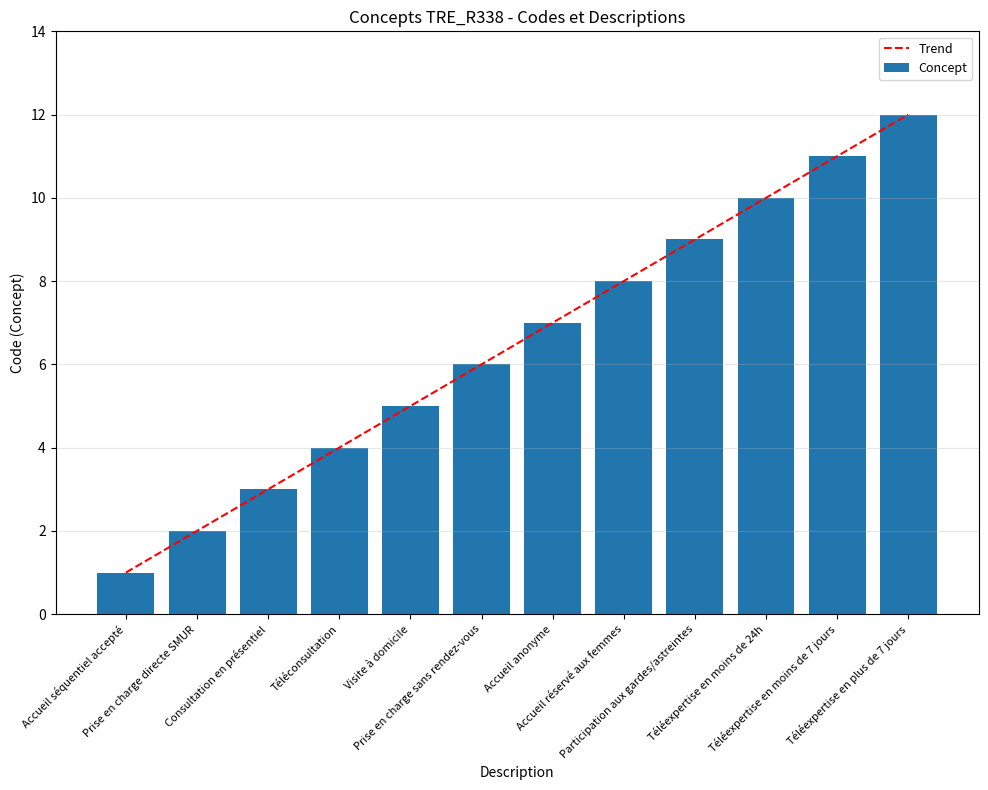

Reading right to left, transcribe all the data shown in this chart.

Trend: Téléexpertise en plus de 7 jours=12.0	Téléexpertise en moins de 7 jours=11.0	Téléexpertise en moins de 24h=10.0	Participation aux gardes/astreintes=9.0	Accueil réservé aux femmes=8.0	Accueil anonyme=7.0	Prise en charge sans rendez-vous=6.0	Visite à domicile=5.0	Téléconsultation=4.0	Consultation en présentiel=3.0	Prise en charge directe SMUR=2.0	Accueil séquentiel accepté=1.0
Concept: Téléexpertise en plus de 7 jours=12.0	Téléexpertise en moins de 7 jours=11.0	Téléexpertise en moins de 24h=10.0	Participation aux gardes/astreintes=9.0	Accueil réservé aux femmes=8.0	Accueil anonyme=7.0	Prise en charge sans rendez-vous=6.0	Visite à domicile=5.0	Téléconsultation=4.0	Consultation en présentiel=3.0	Prise en charge directe SMUR=2.0	Accueil séquentiel accepté=1.0